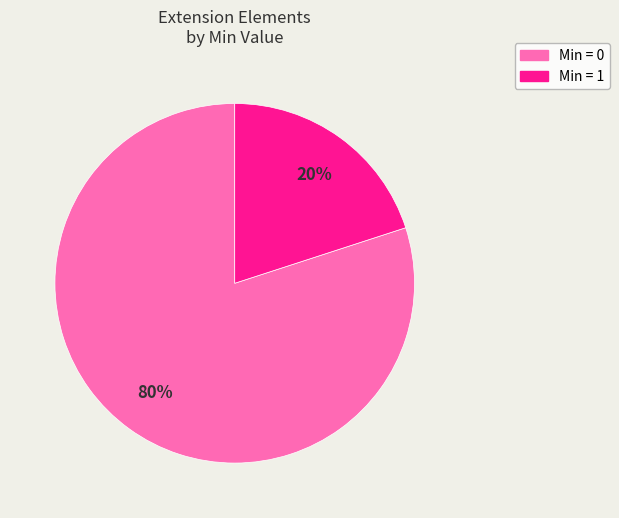

How many segments does this pie chart have?

2